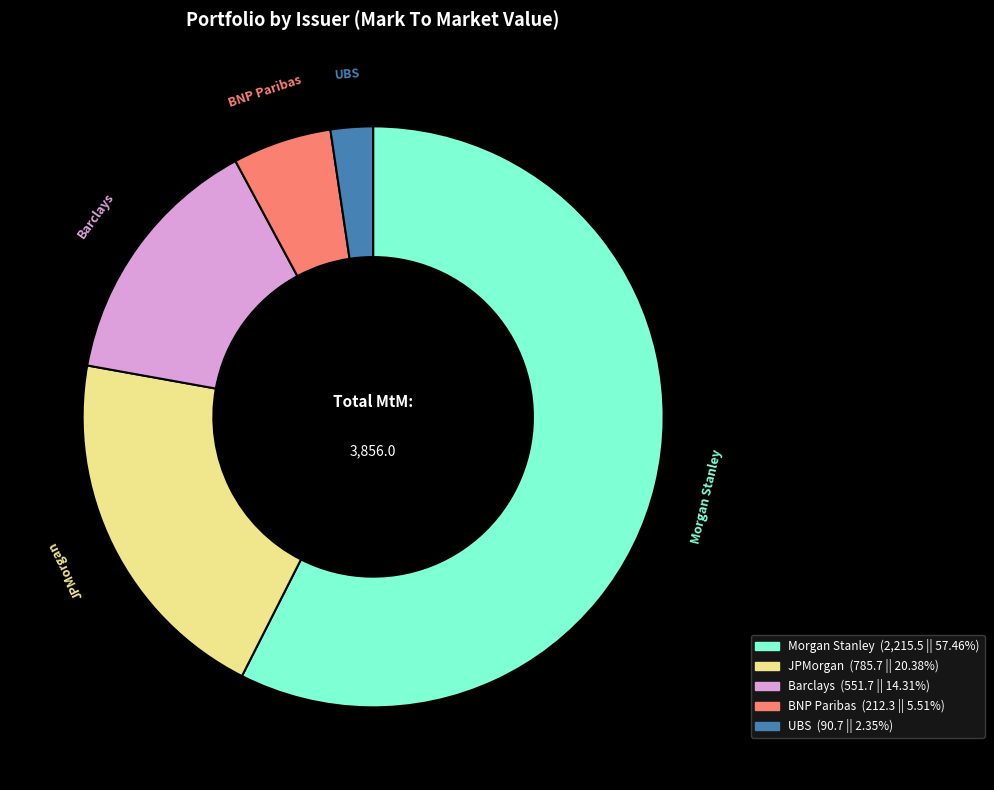

Is the sum of JPMorgan and BNP Paribas greater than half?

No